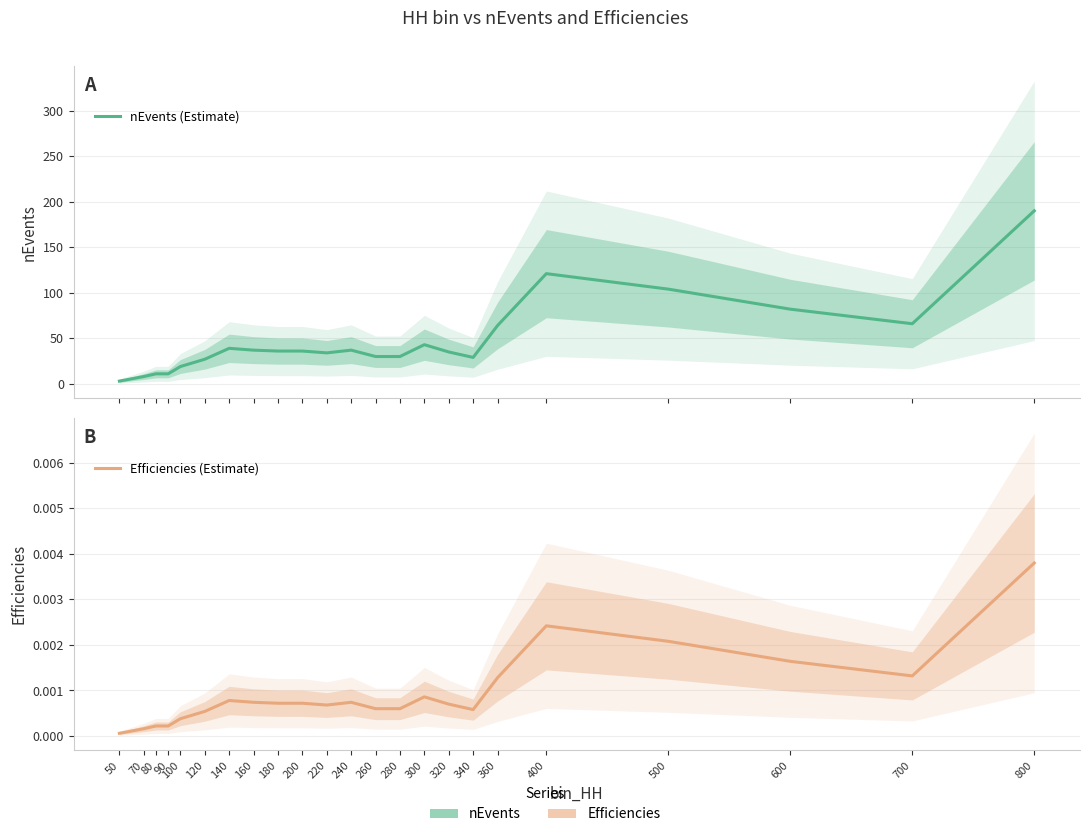

At which label is Efficiencies (Estimate) closest to 0?

50